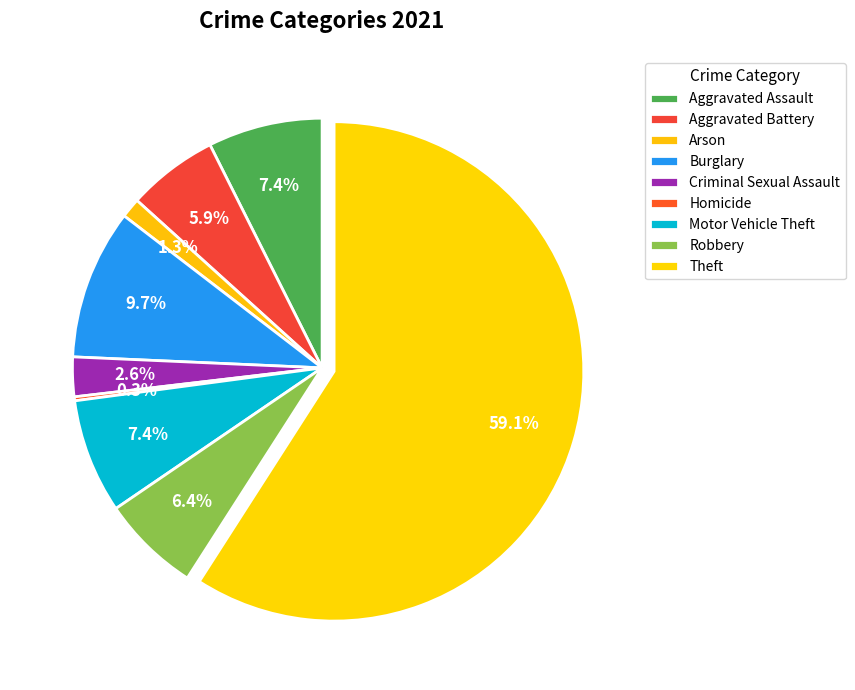

The Criminal Sexual Assault slice represents 17% of the pie. True or false?

False